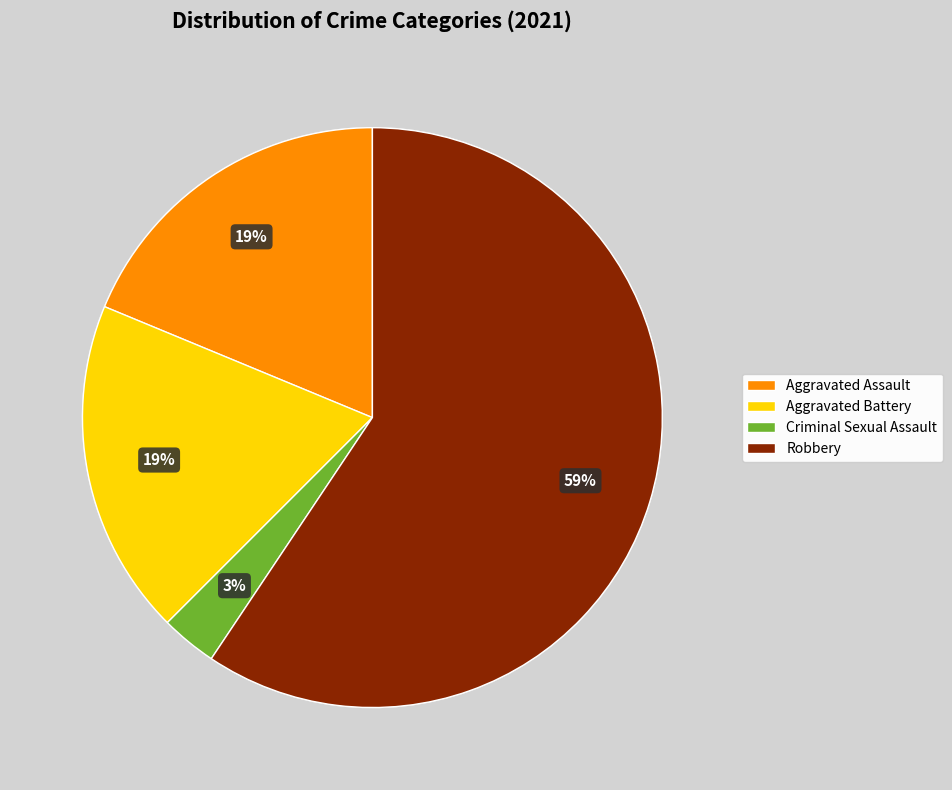

Between Aggravated Assault and Robbery, which is larger?

Robbery